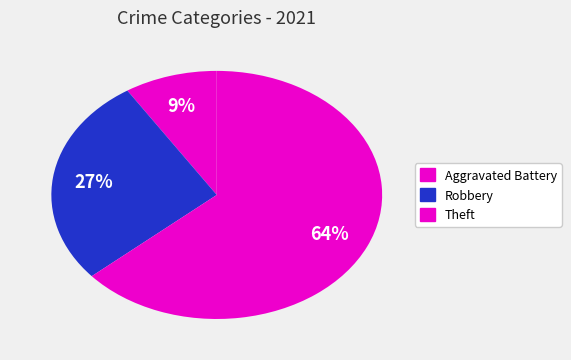

Is there any slice that represents more than half of the pie?

Yes